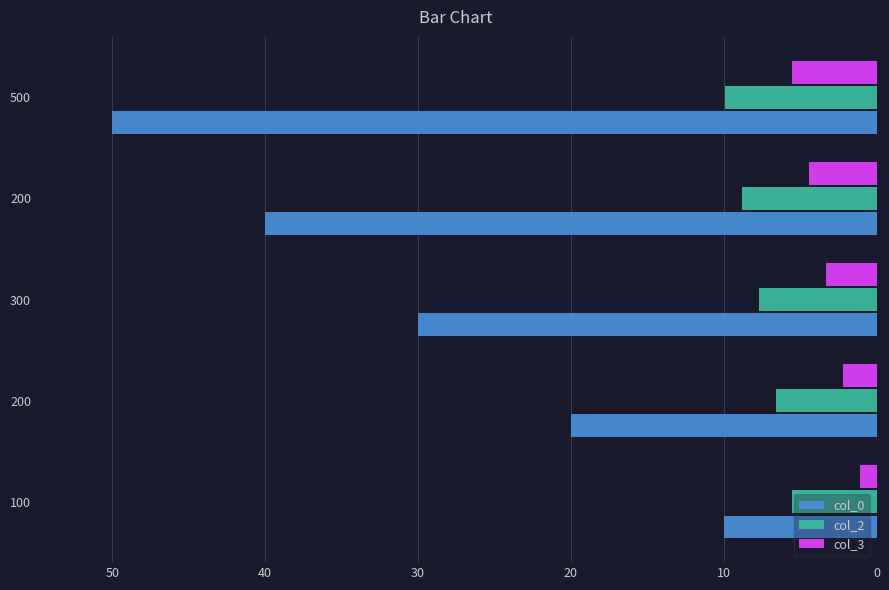

What is the sum of all col_0 values?

150.0